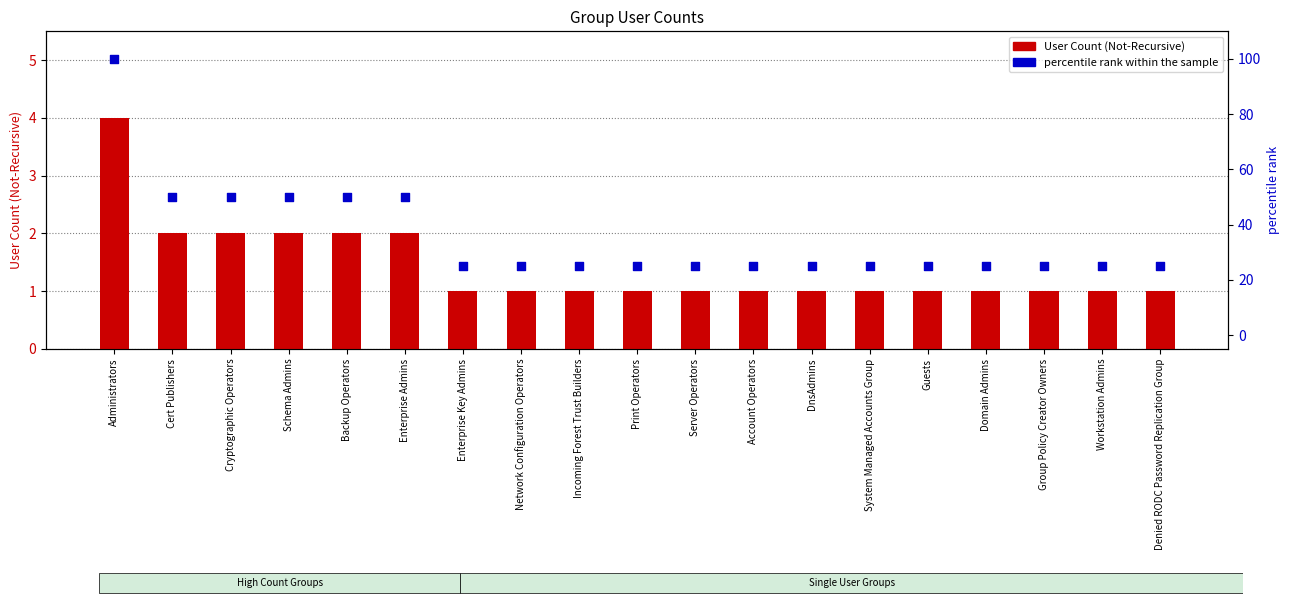

At which category is the sum across all series the highest?

Administrators